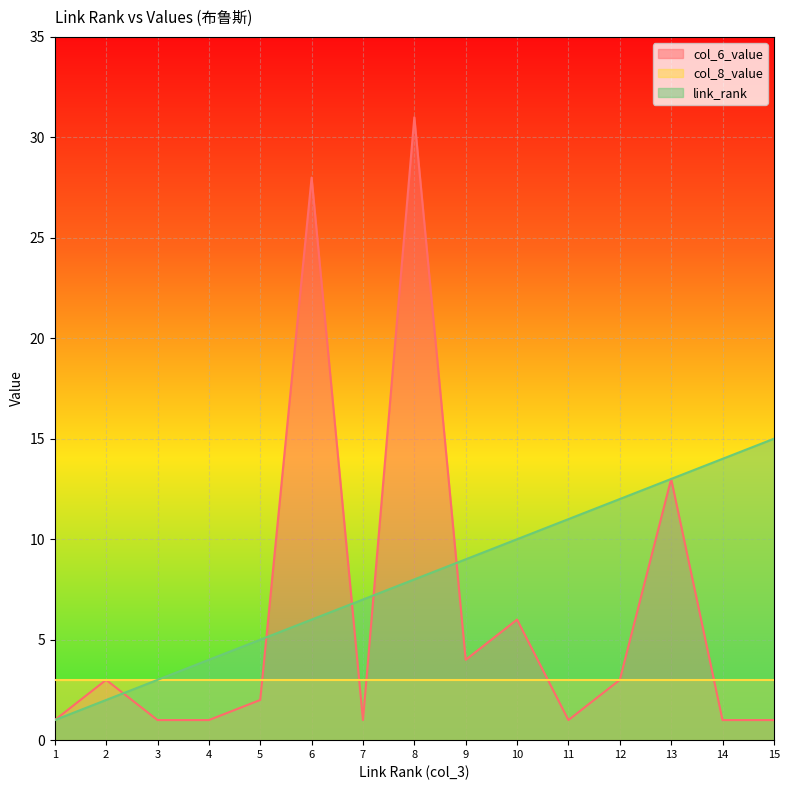

Does the chart display data point markers on the line(s)?

No